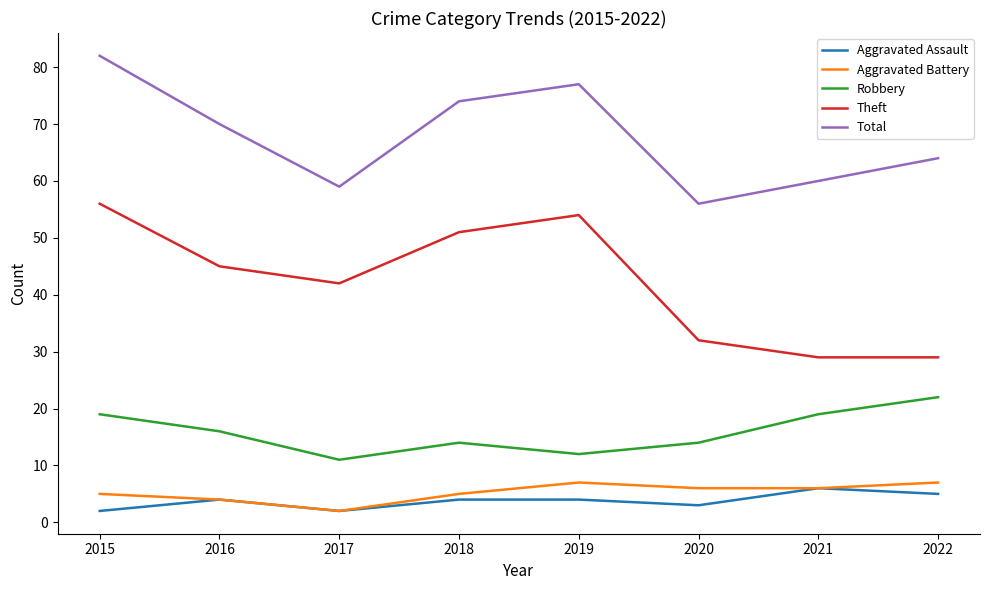

True or false: Robbery has a value of 27 at 2016.

False